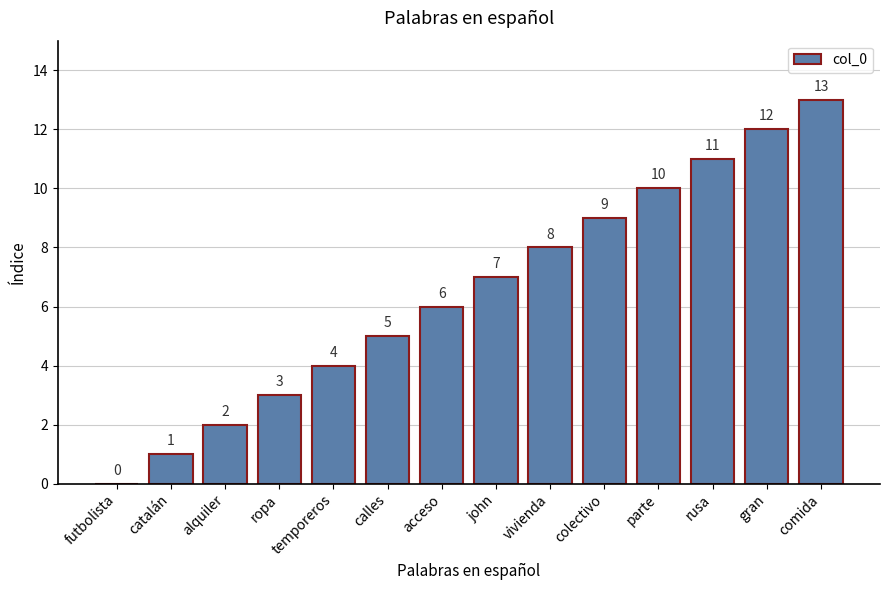

Between parte and catalán, which is larger?

parte